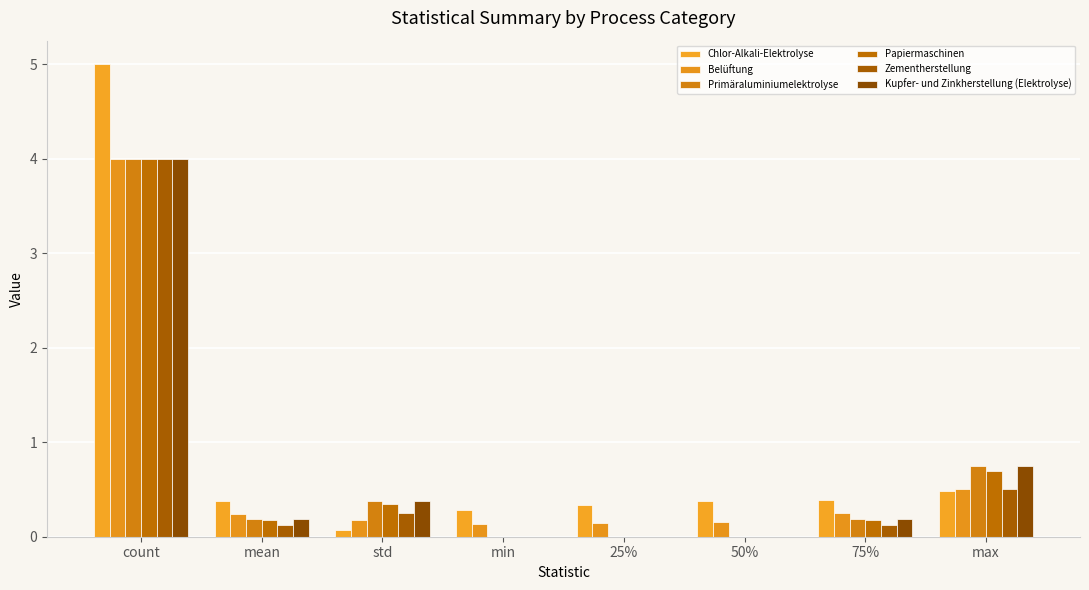

Between count and max, which series saw the biggest shift?

Chlor-Alkali-Elektrolyse